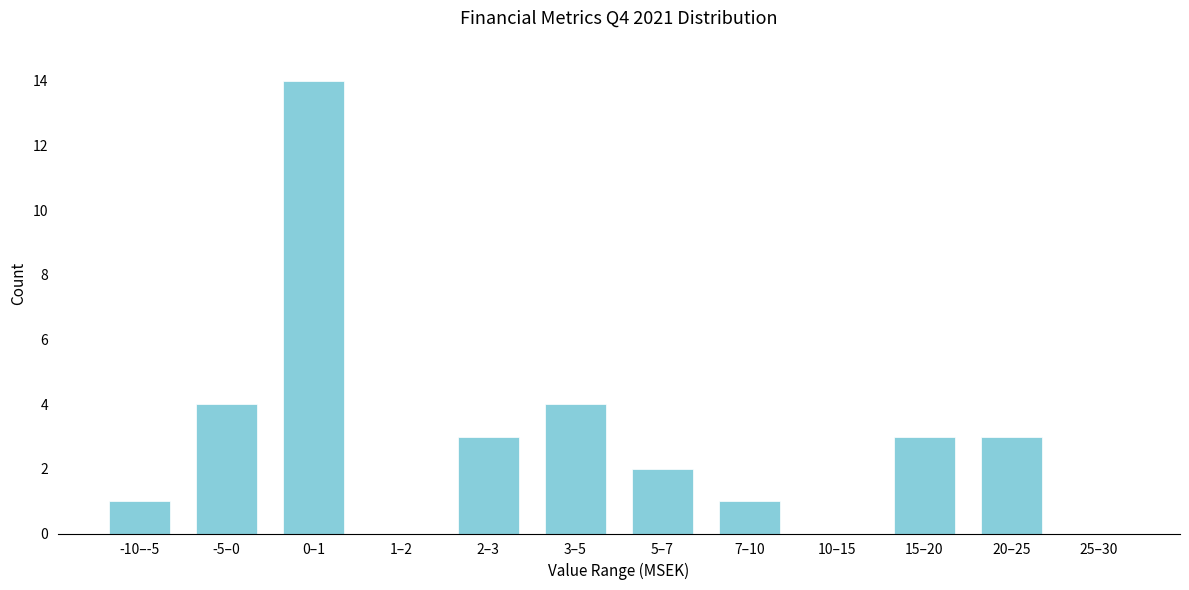

Reading left to right, what are all the values shown in this chart?

-10–-5=1	-5–0=4	0–1=14	1–2=0	2–3=3	3–5=4	5–7=2	7–10=1	10–15=0	15–20=3	20–25=3	25–30=0